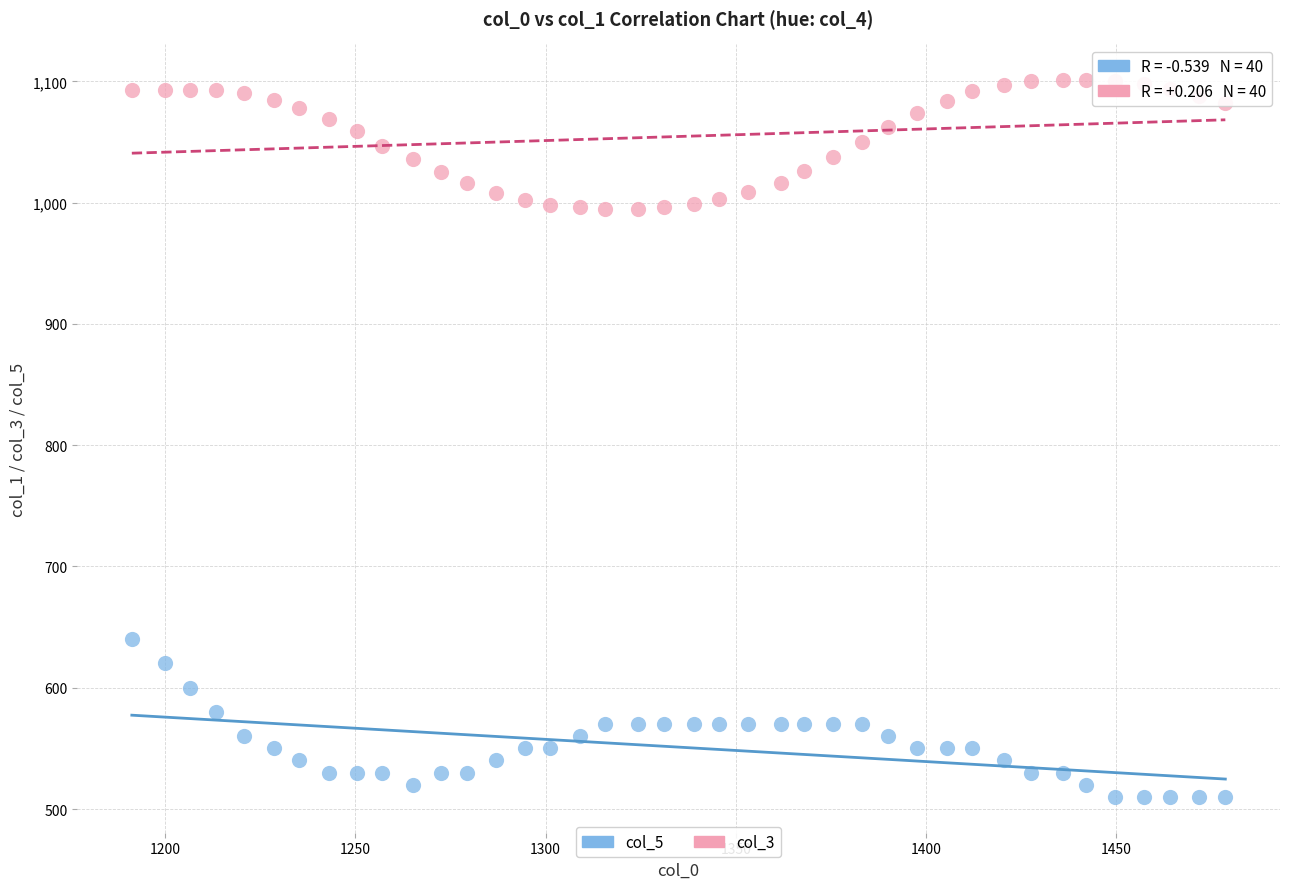

Across all data points, what is the range of Y values (max minus min)?

591